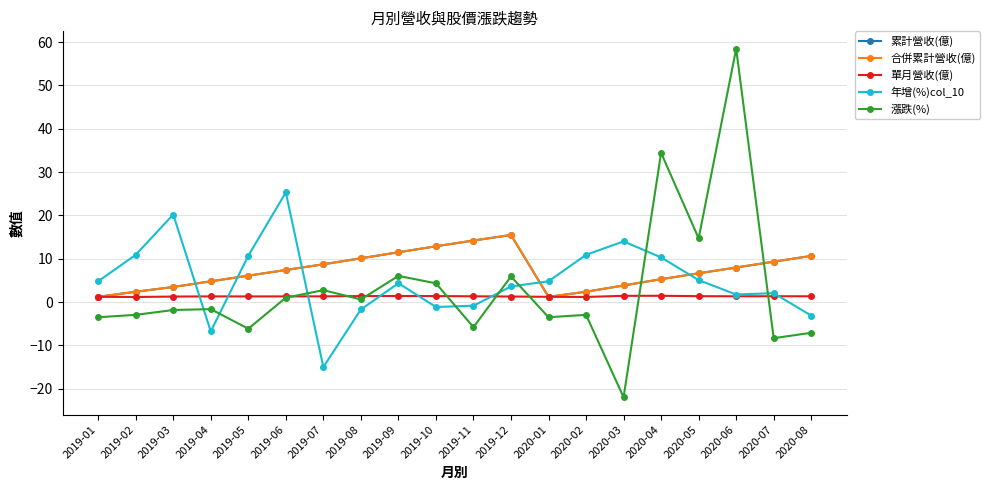

Rank the series by their maximum value, from lowest to highest.

單月營收(億), 累計營收(億), 合併累計營收(億), 年增(%)col_10, 漲跌(%)